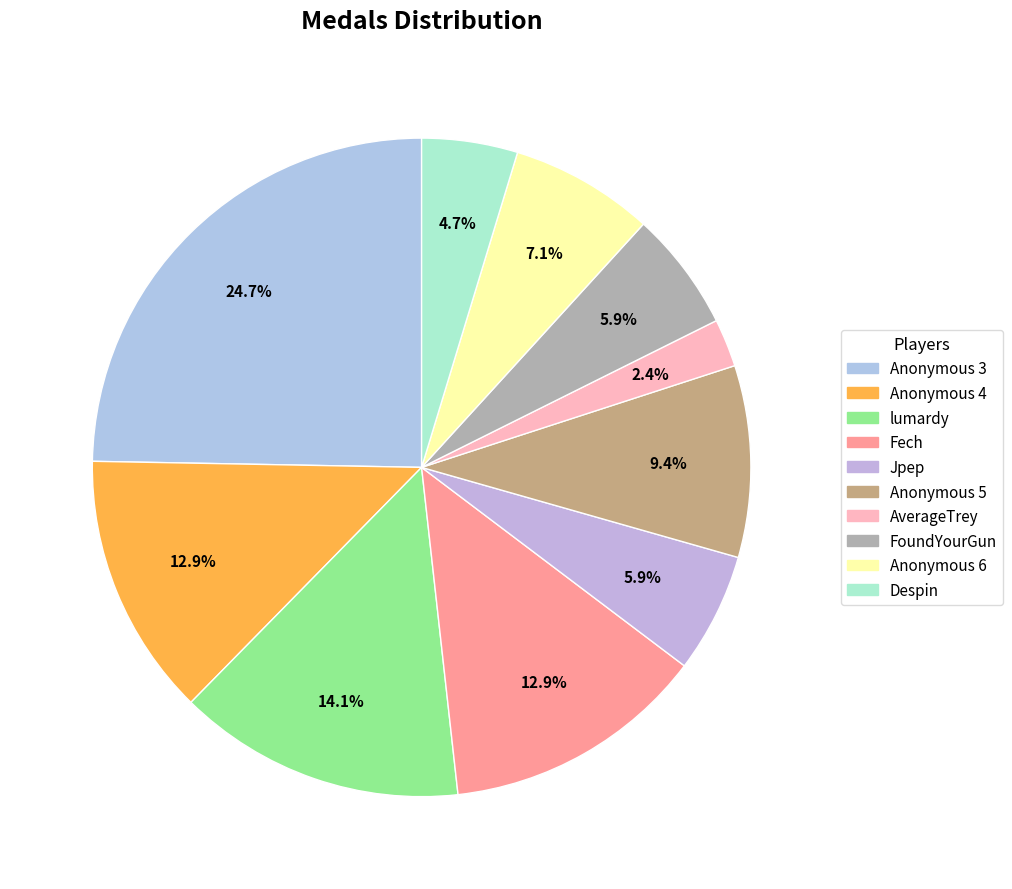

Does any single category account for the majority?

No